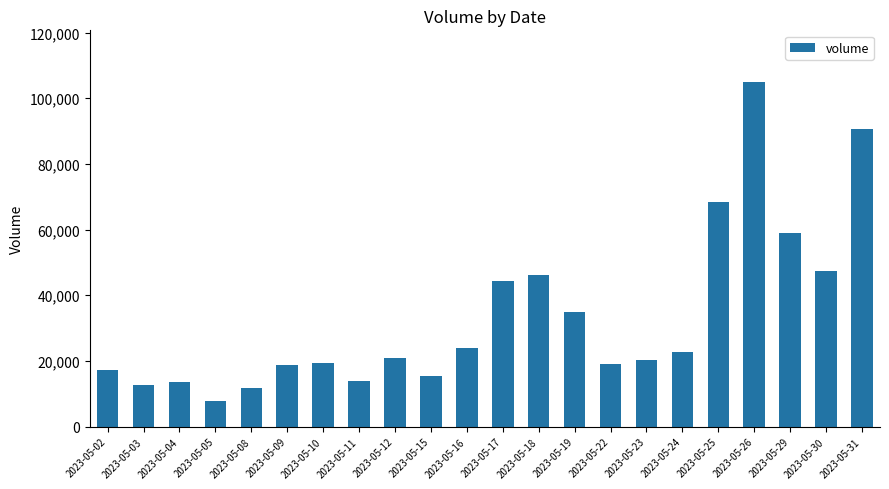

Count the number of data series in this chart.

1